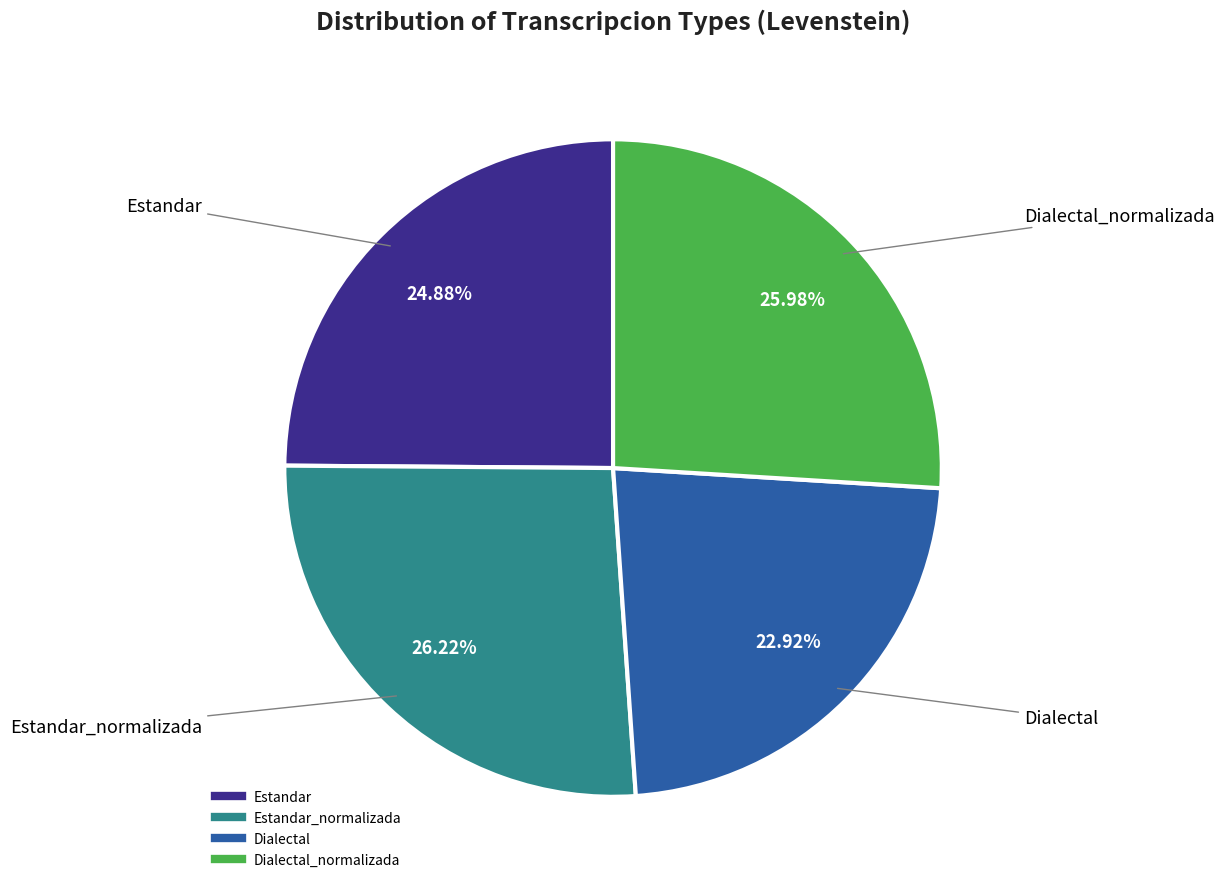

Is there a majority slice in this chart?

No